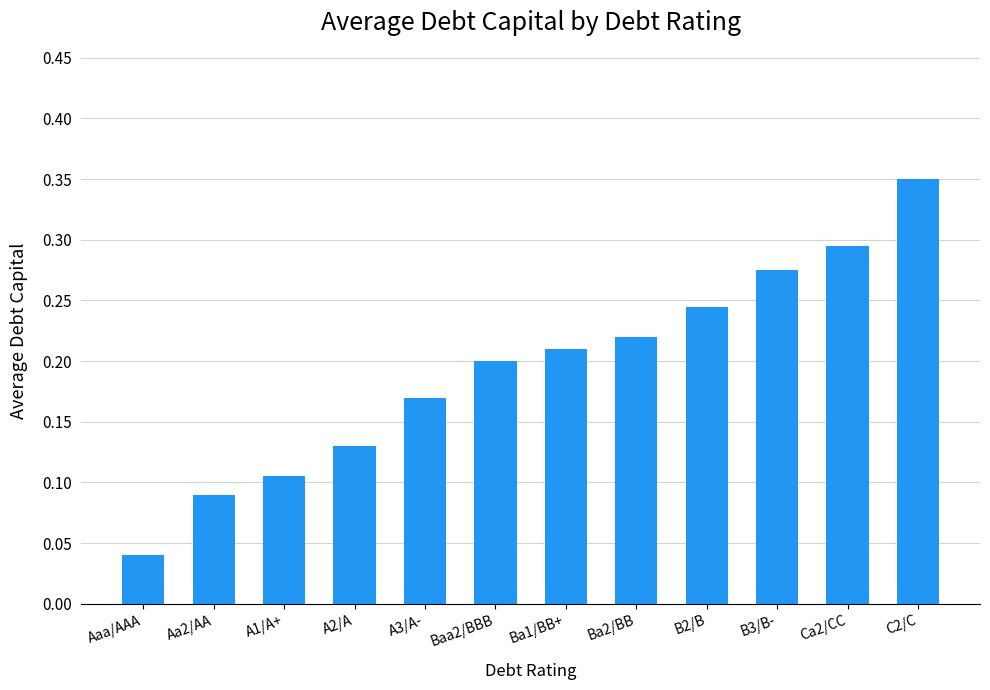

Is it true that the value at Ba1/BB+ is 0.3?

False